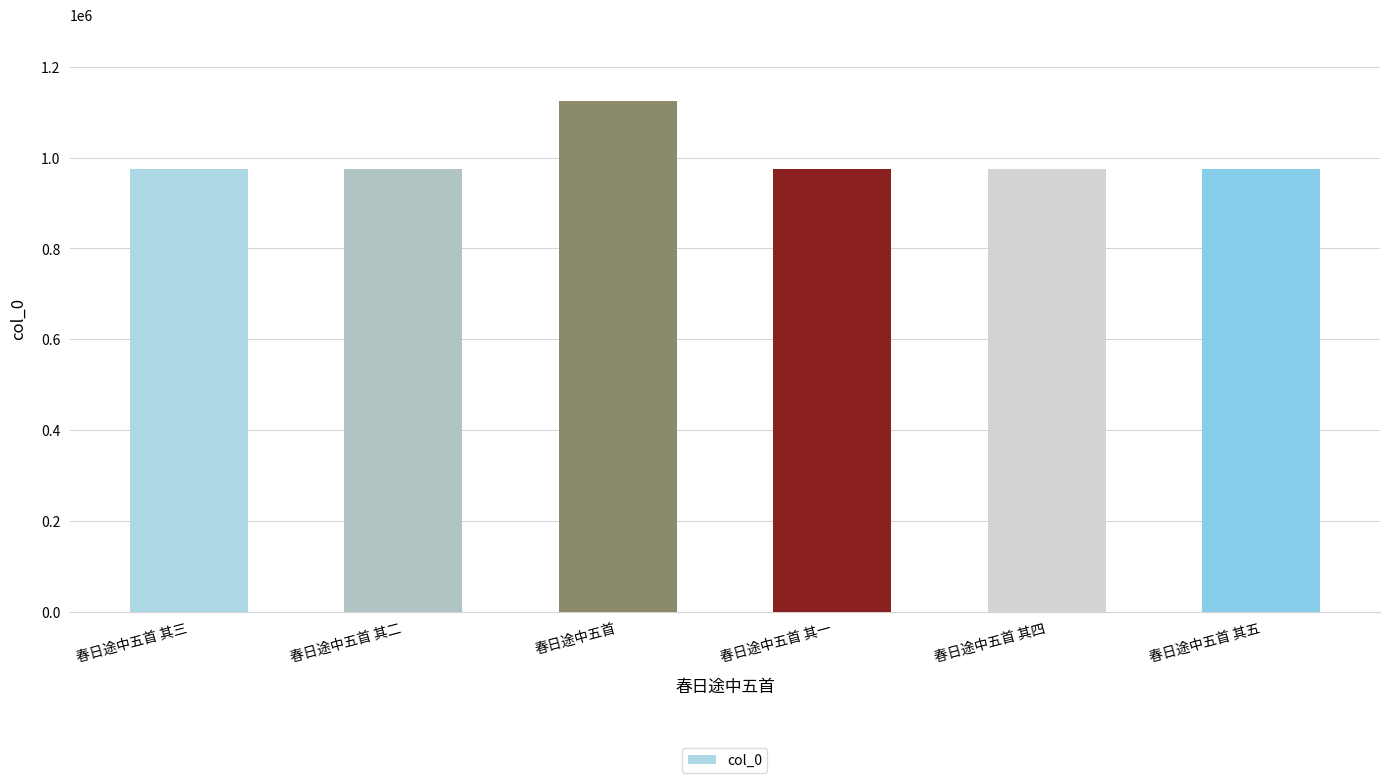

Approximately how many times larger is the value at 春日途中五首 其一 compared to 春日途中五首 其二?

1.0